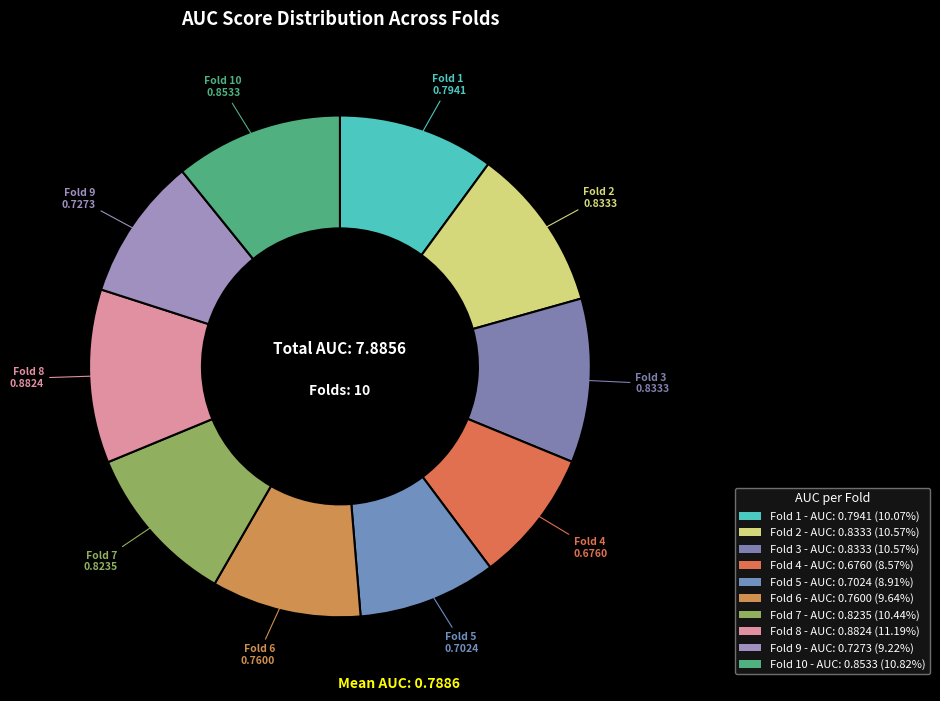

How many segments does this pie chart have?

10